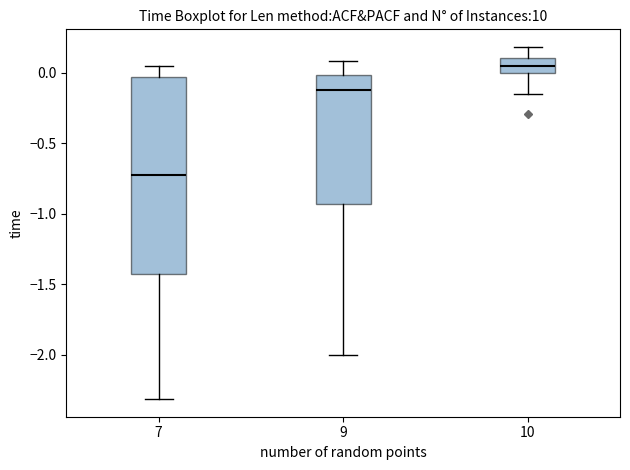

Where does the upper whisker of the box at x = 9 end on the y-axis? The values are not printed on the chart, so give them approximately, as read against the axis.

0.10